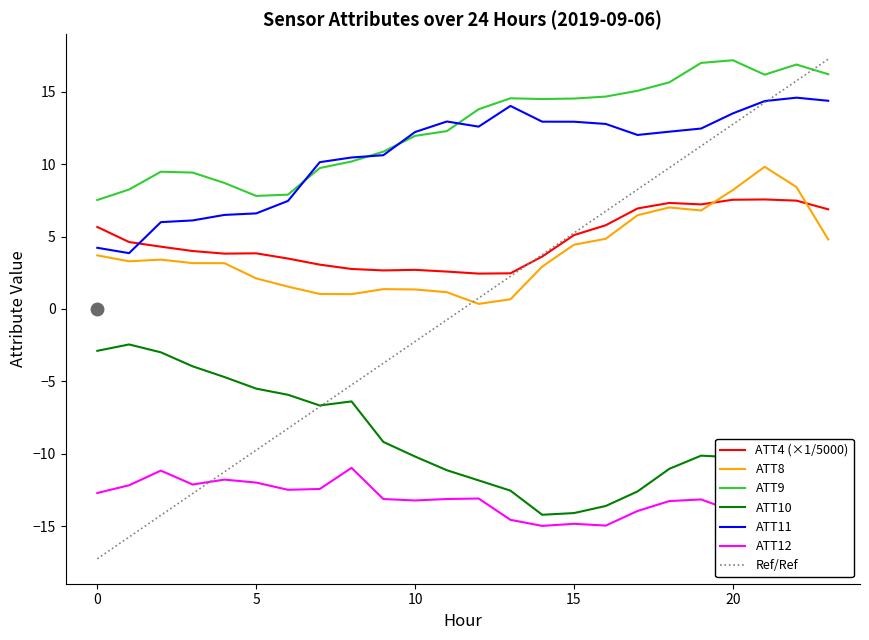

Which series has the largest total across all categories?

ATT9